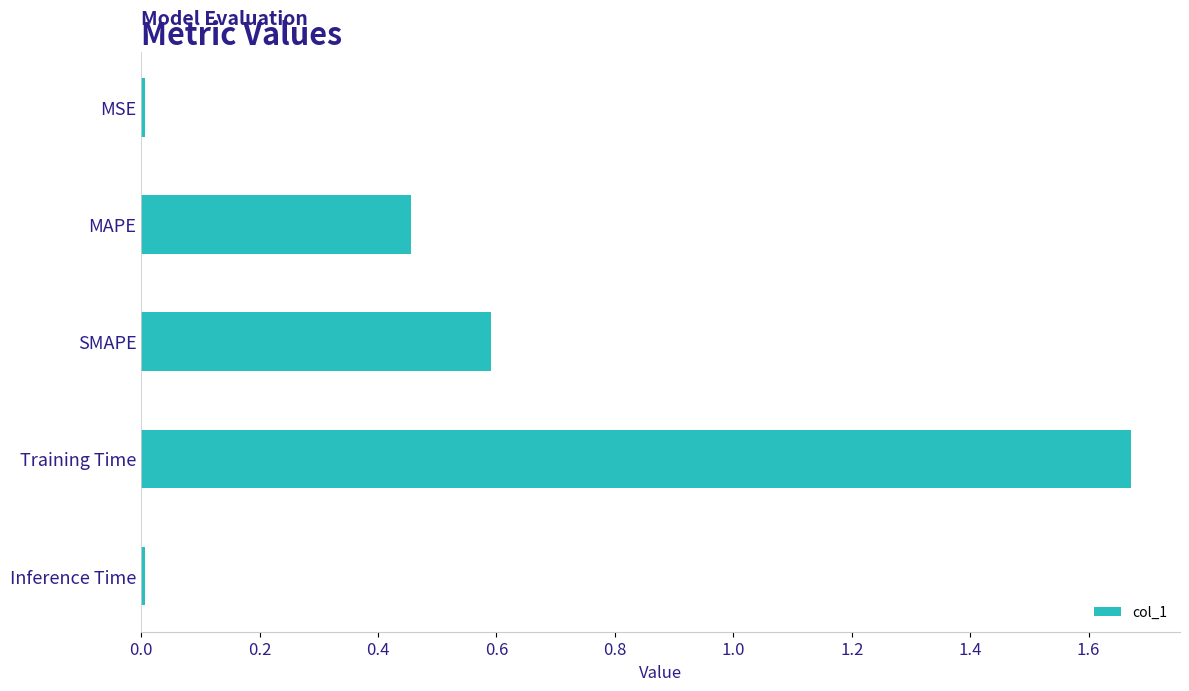

What position from the bottom is SMAPE?

3